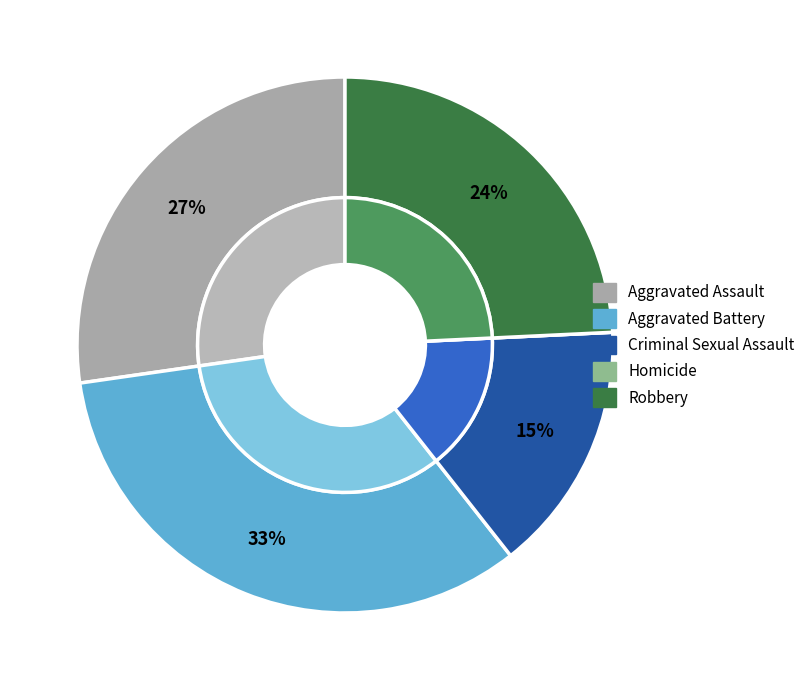

Does Robbery represent more than half of the total?

No